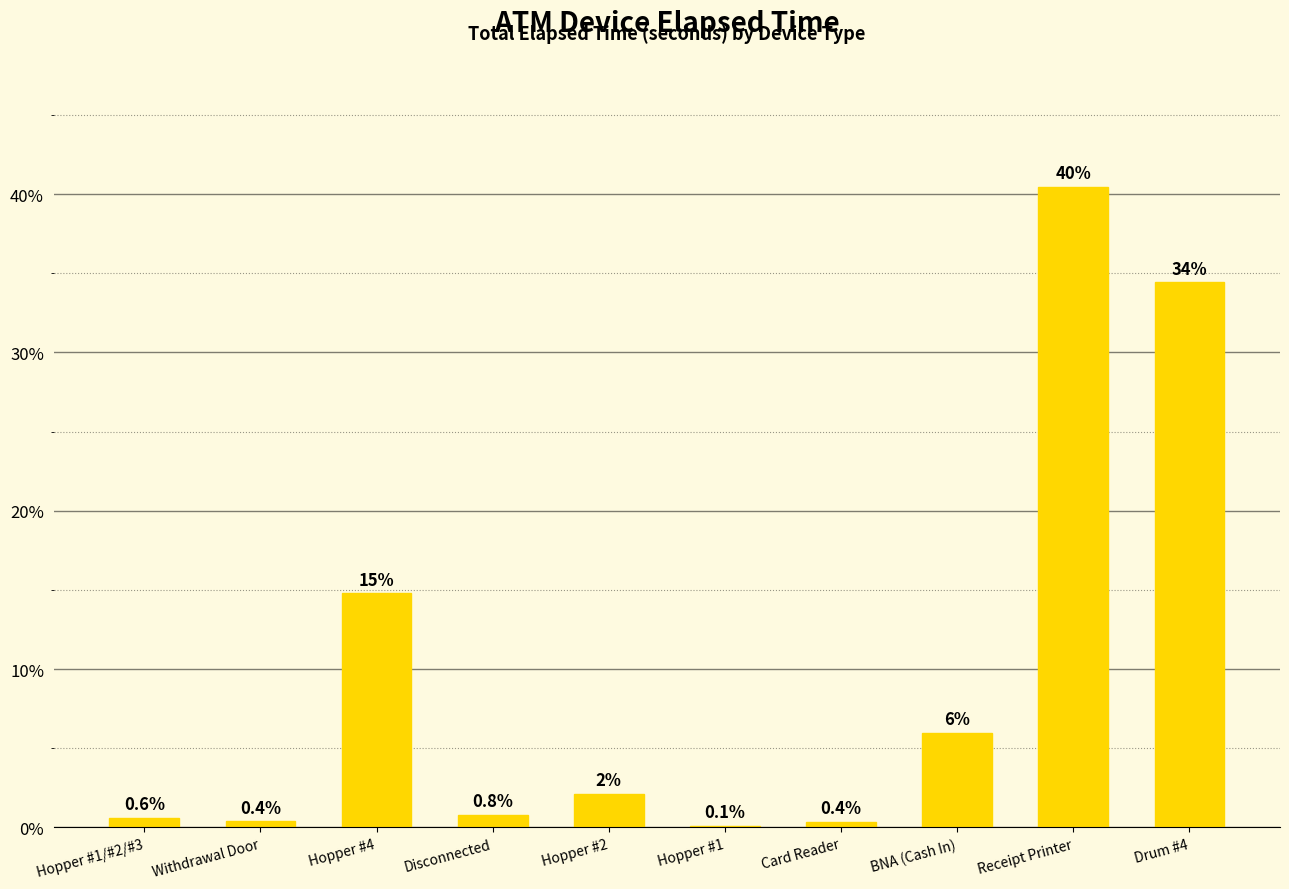

Which category has the highest value across all series?

Receipt Printer